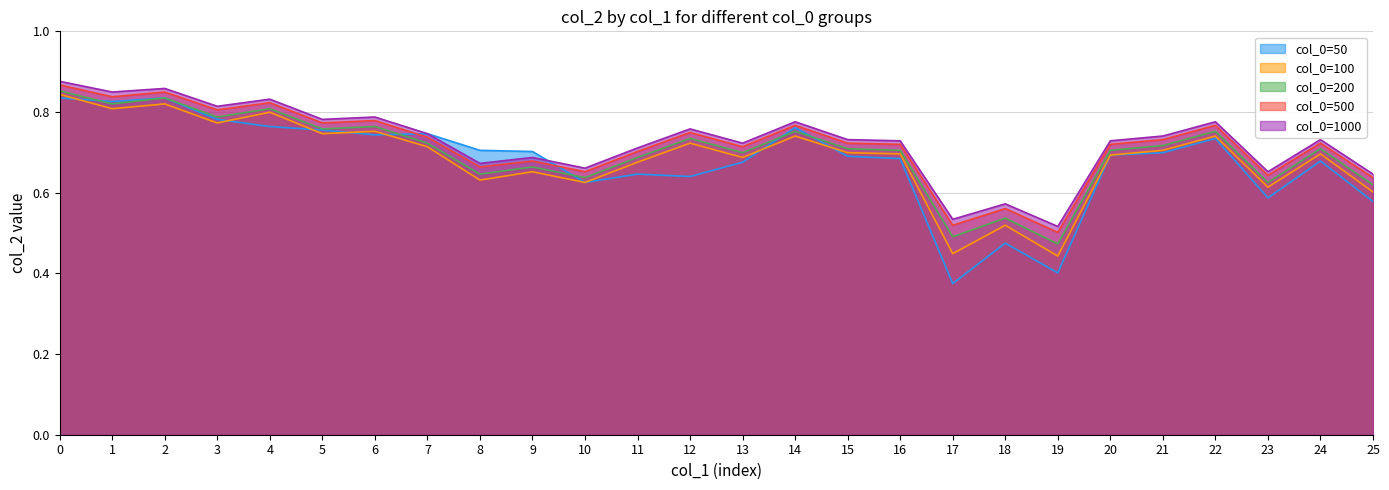

What is the minimum value for col_0=500?

0.5